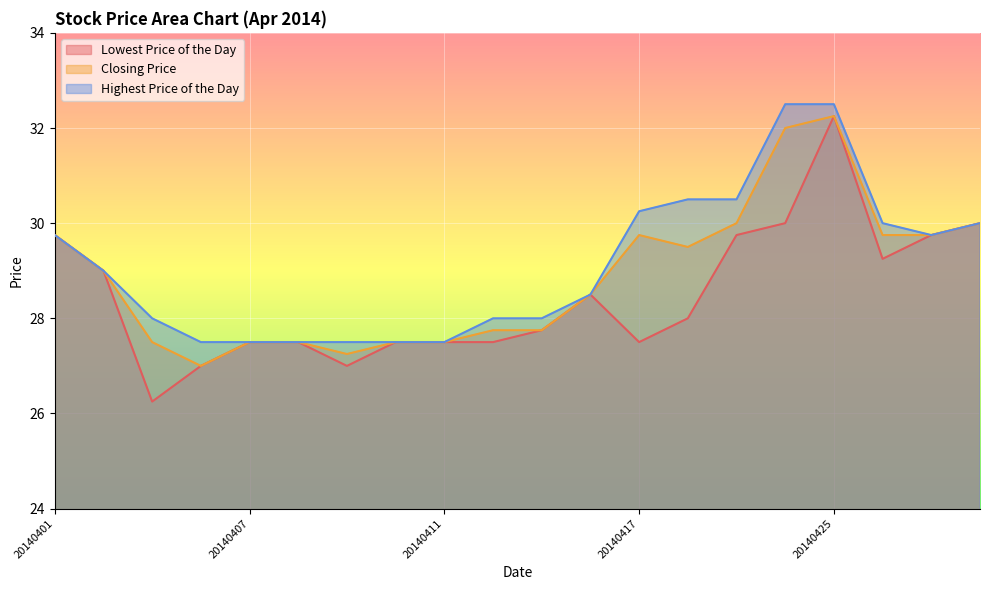

What is the difference between the maximum and minimum values in the Closing Price series?

5.2